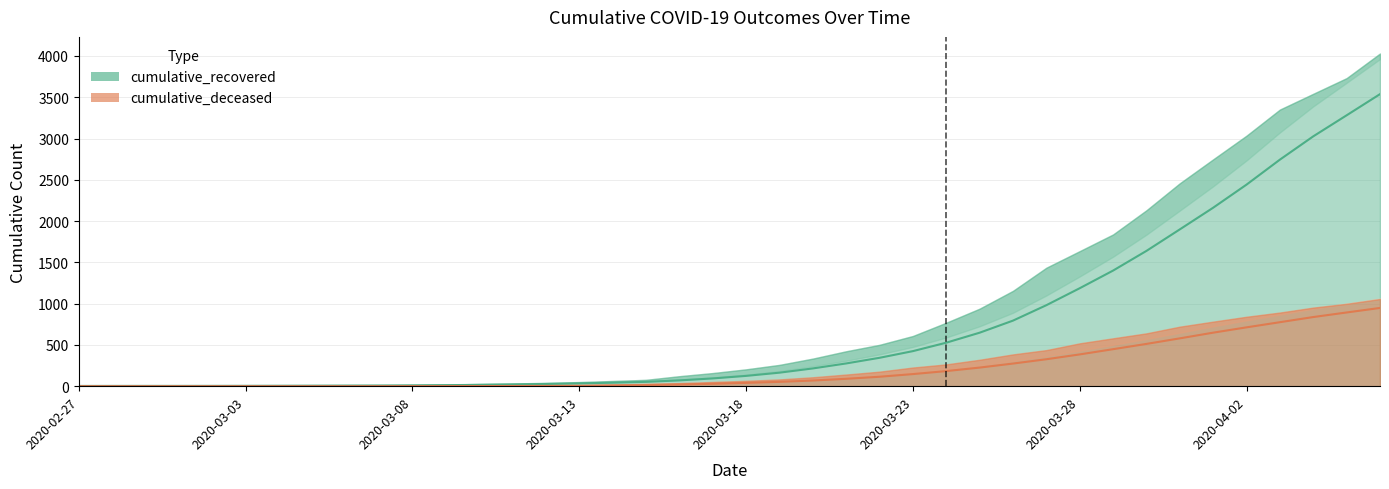

Read the cumulative_deceased value at 2020-03-16.

70.2